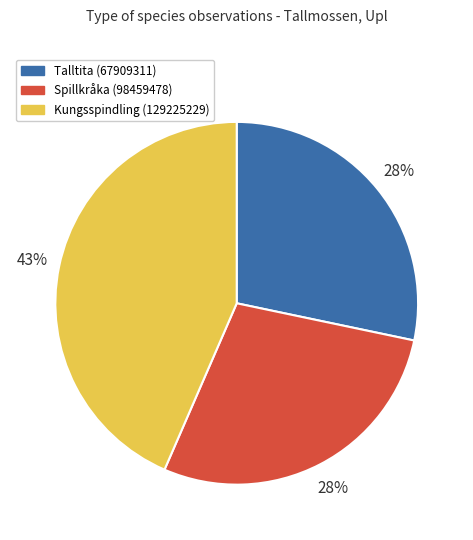

How many segments does this pie chart have?

3